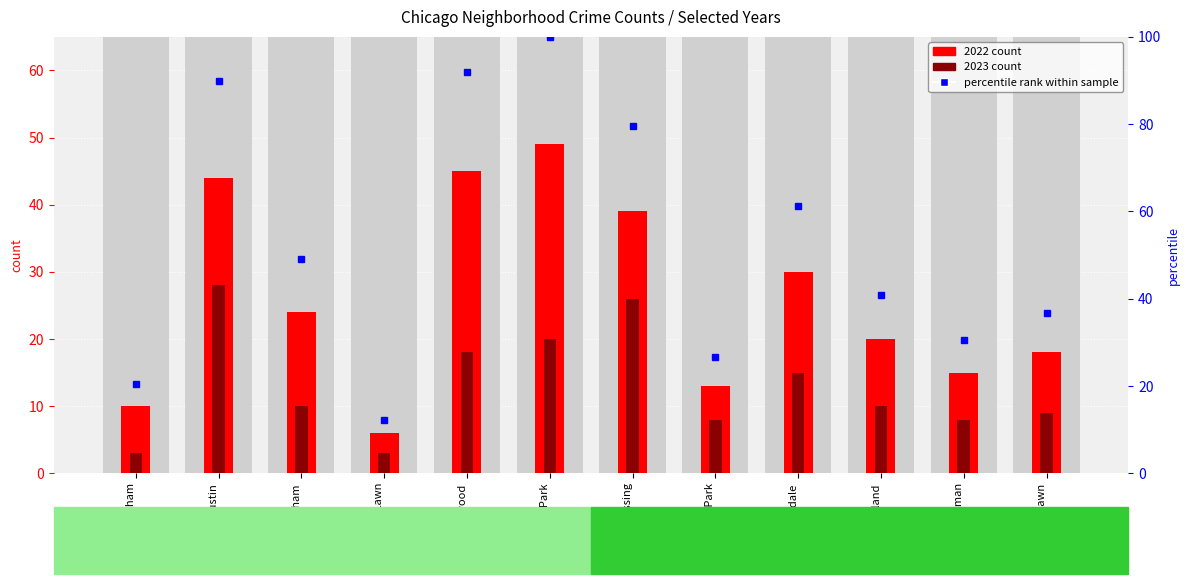

Which category has the highest value across all series?

Garfield Park